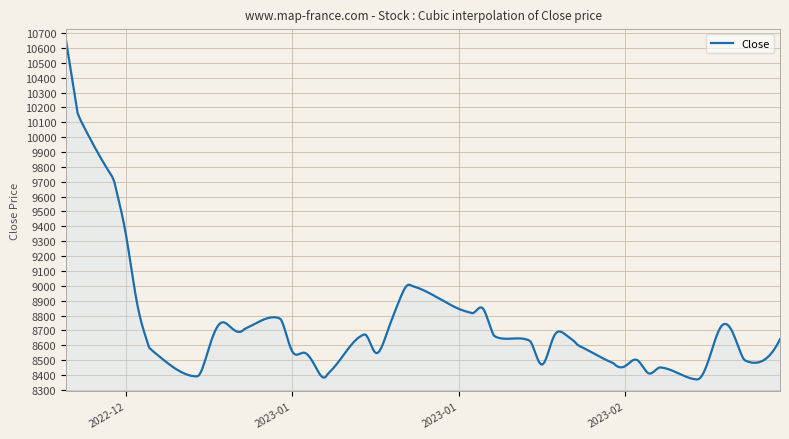

What is the greatest value displayed?

10650.0